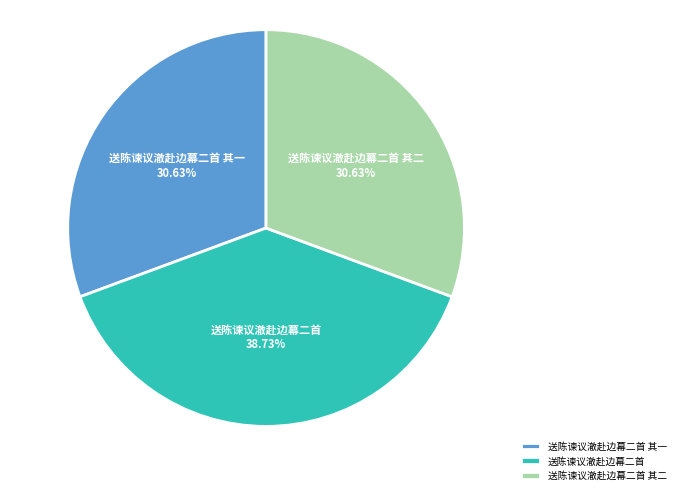

Is 送陈谏议澈赴边幕二首 其二 the majority of the pie?

No